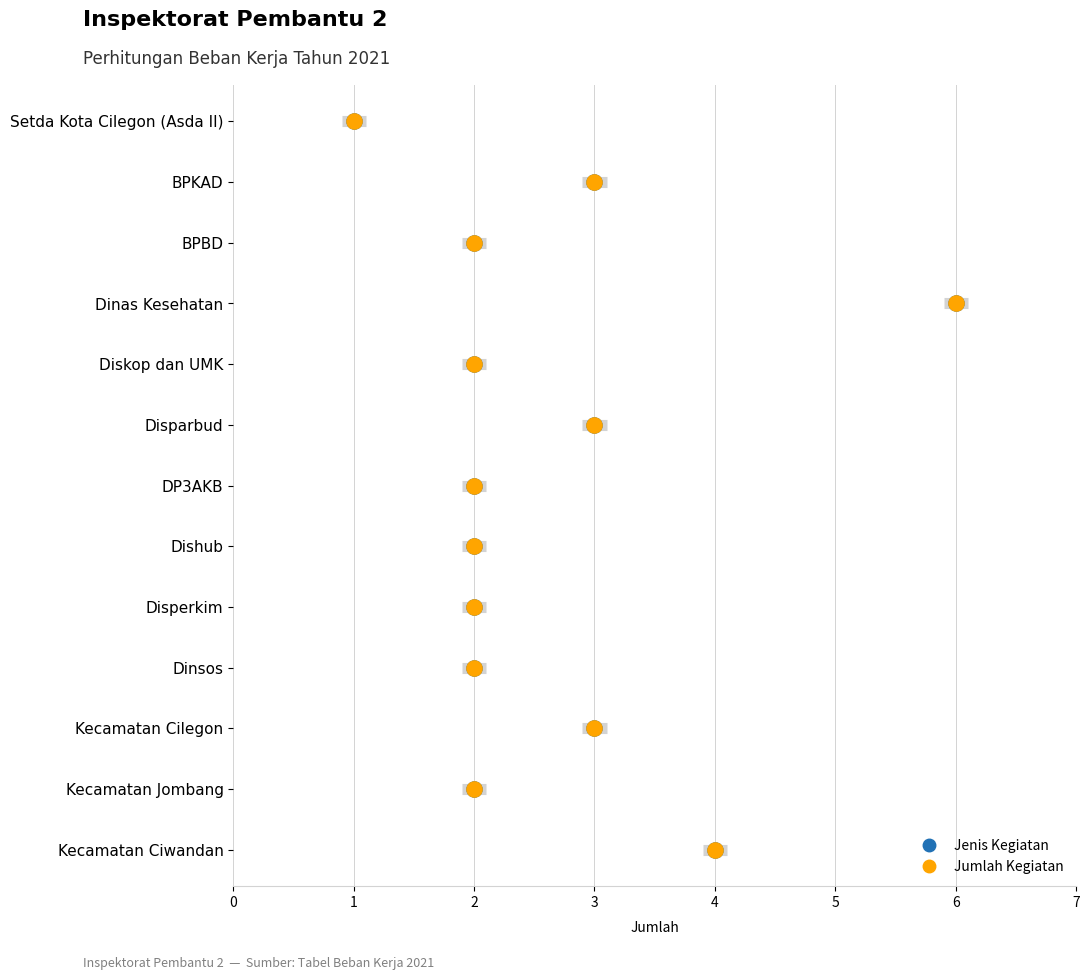

Which series contains the lowest Y value?

Jenis Kegiatan